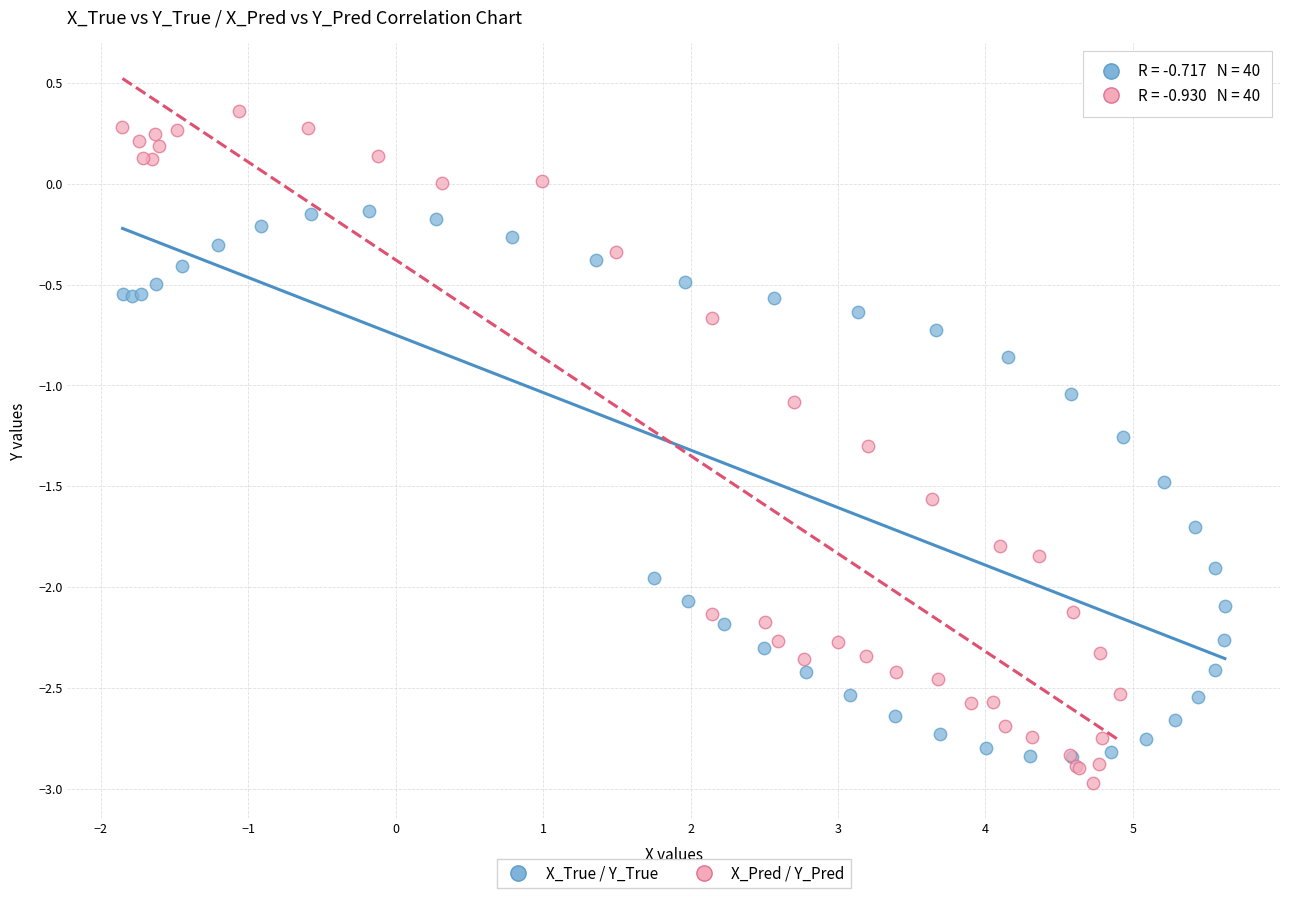

Which series has the widest spread of Y values?

X_Pred / Y_Pred